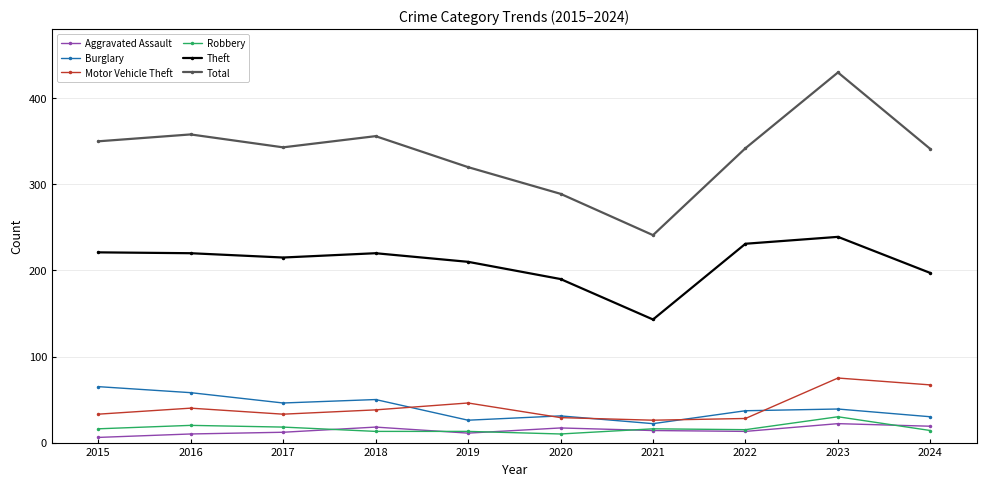

What is the minimum value for Burglary?

22